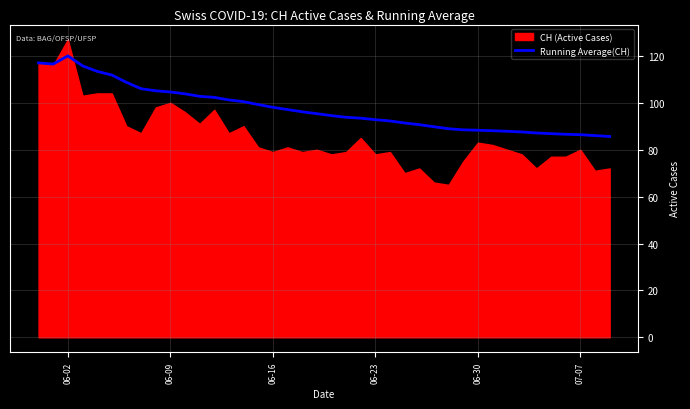

The value of Running Average(CH) at 06-02 is 70.6. True or false?

False